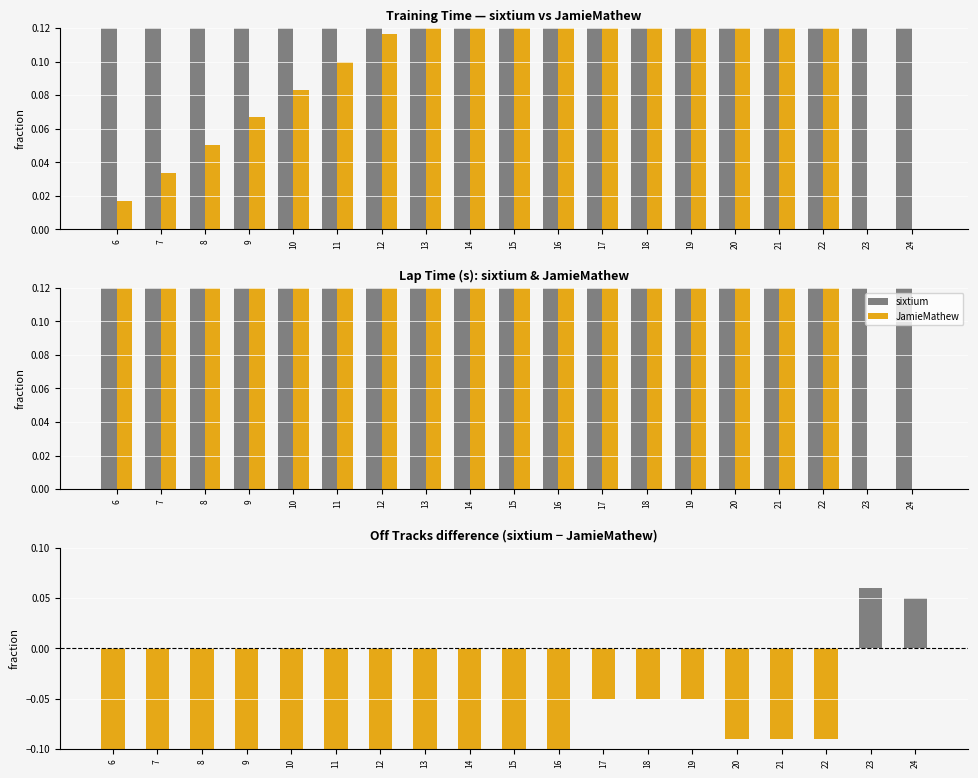

Which category has the highest value in the sixtium series?

23